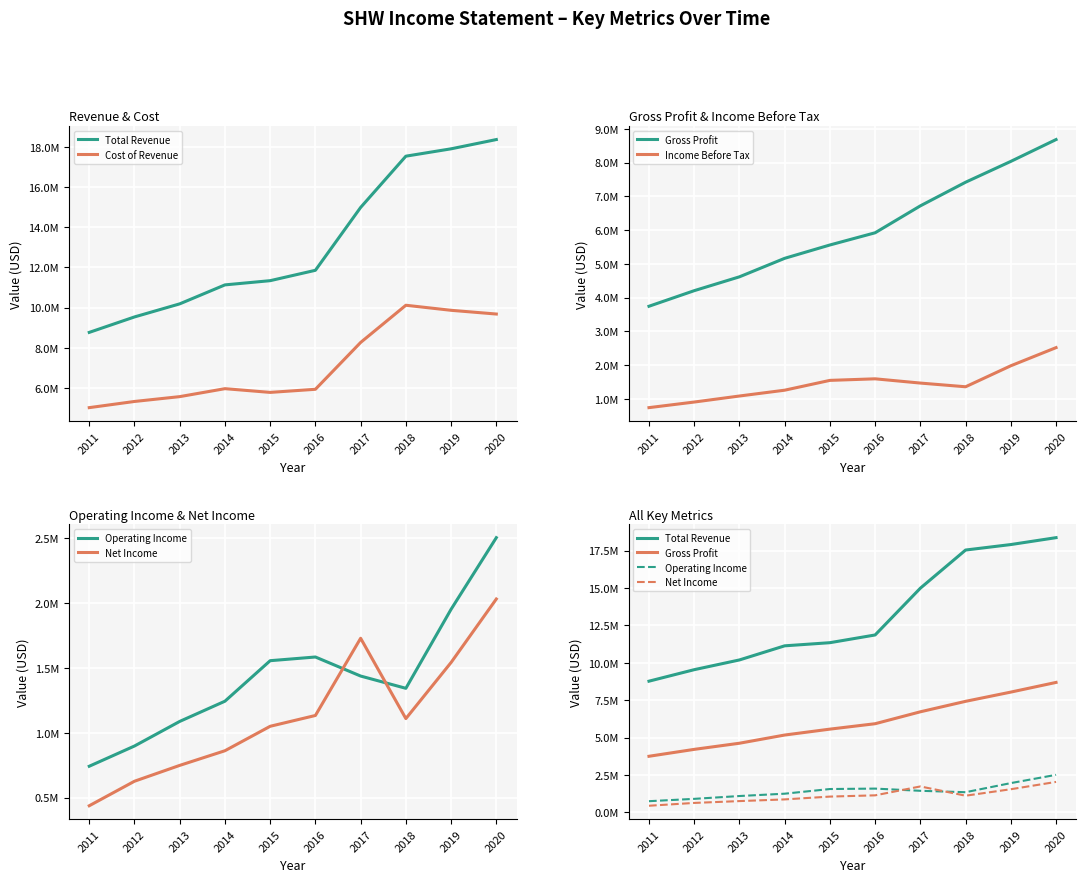

True or false: Gross Profit and Total Revenue intersect in this chart.

False